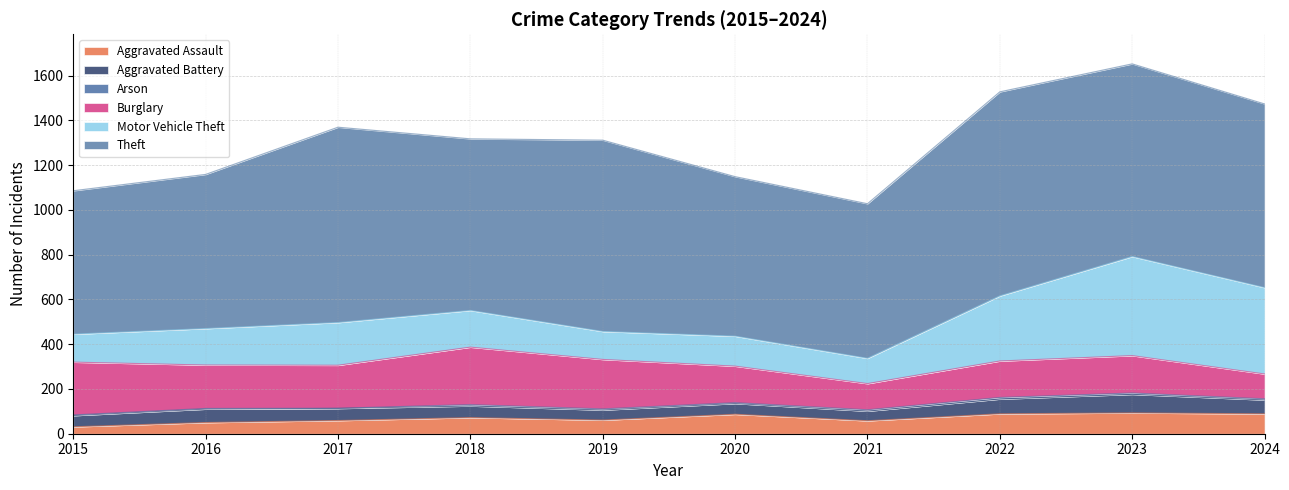

What is the difference between the maximum and minimum values in the Theft series?

271